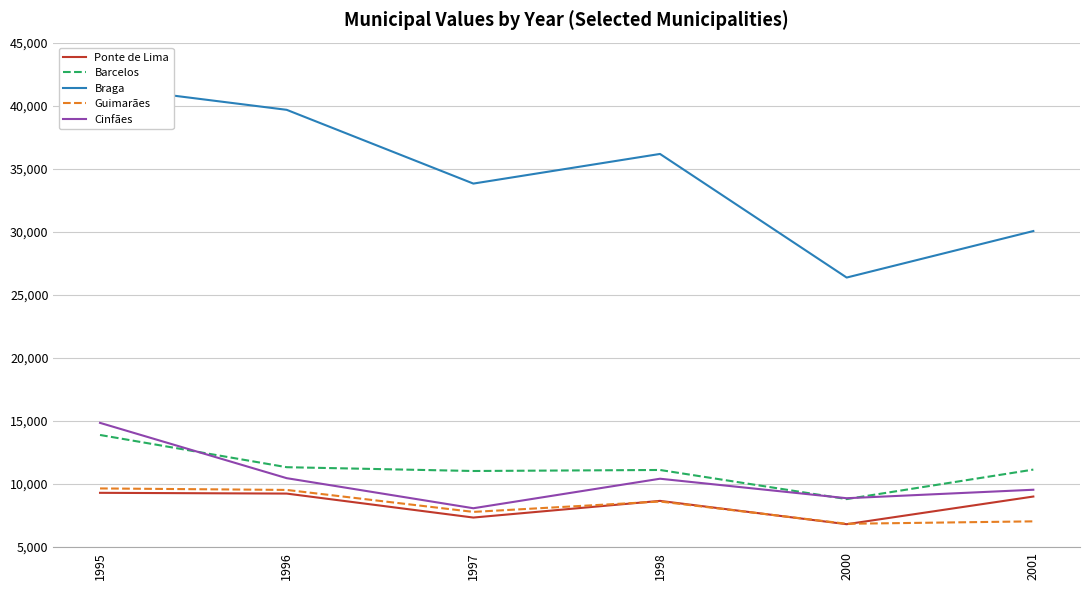

Reading left to right, list all the values displayed in this chart.

Ponte de Lima: 1995=9306	1996=9246	1997=7346	1998=8668	2000=6818	2001=9012
Barcelos: 1995=13893	1996=11338	1997=11037	1998=11118	2000=8810	2001=11148
Braga: 1995=41529	1996=39672	1997=33824	1998=36174	2000=26374	2001=30061
Guimarães: 1995=9654	1996=9536	1997=7794	1998=8617	2000=6851	2001=7044
Cinfães: 1995=14853	1996=10468	1997=8084	1998=10424	2000=8878	2001=9550